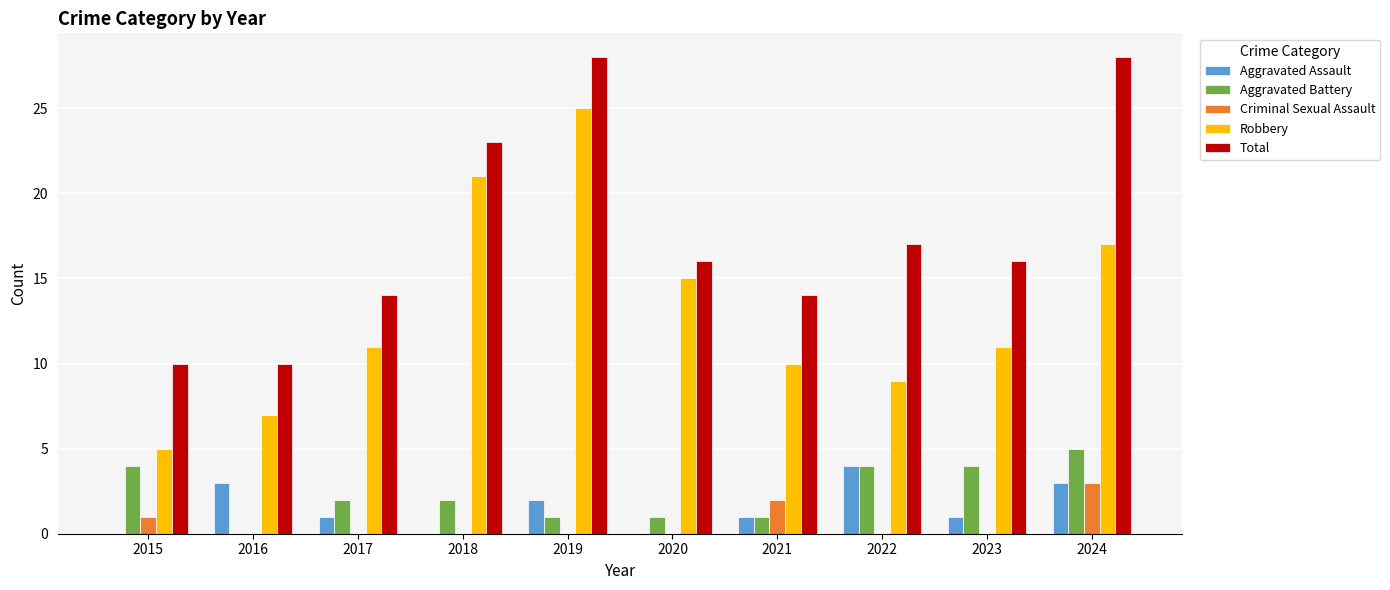

Count the Aggravated Battery values in the range 1 to 4.

8